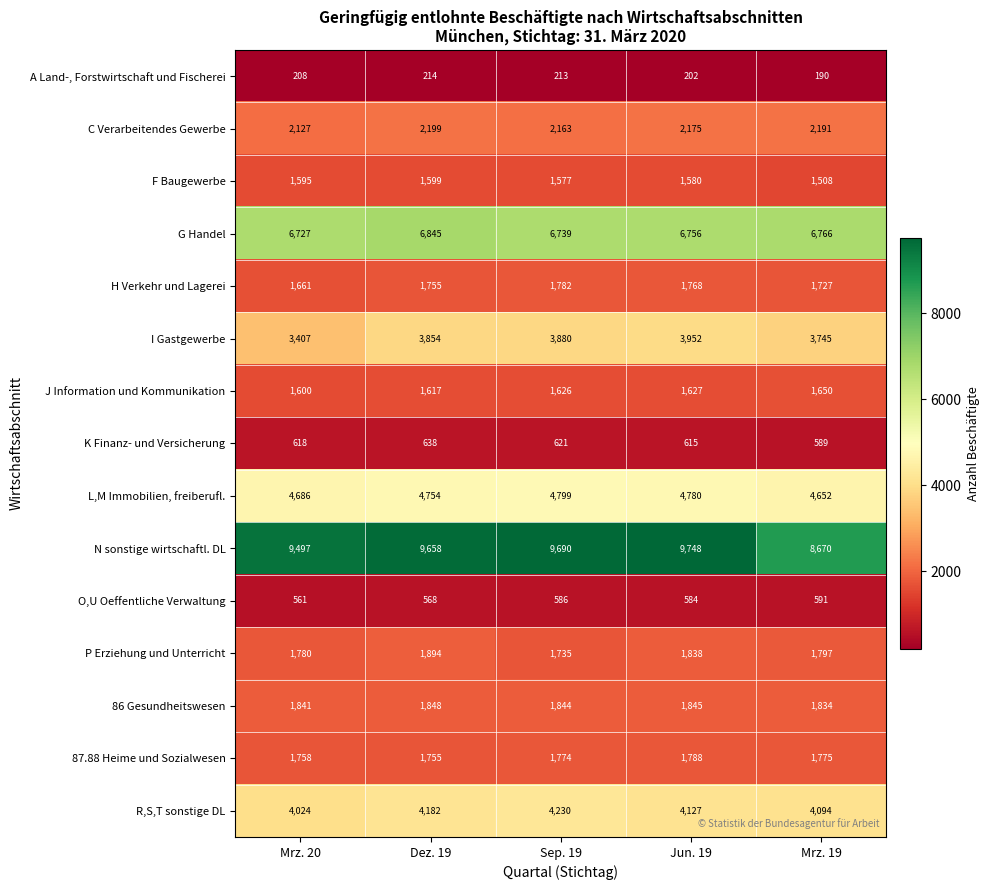

The value of P Erziehung und Unterricht at Sep. 19 is 2318. True or false?

False